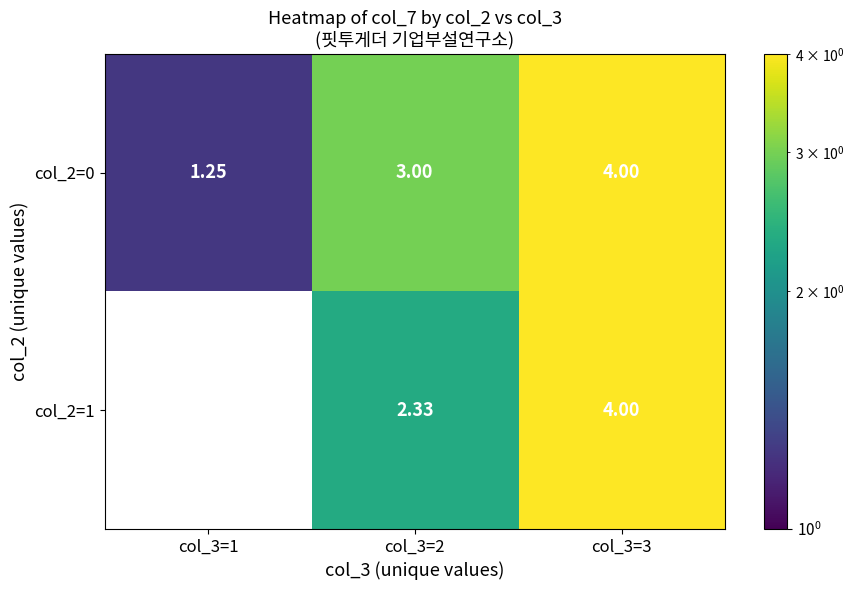

Between col_3=1 and col_3=3, which is larger?

col_3=3